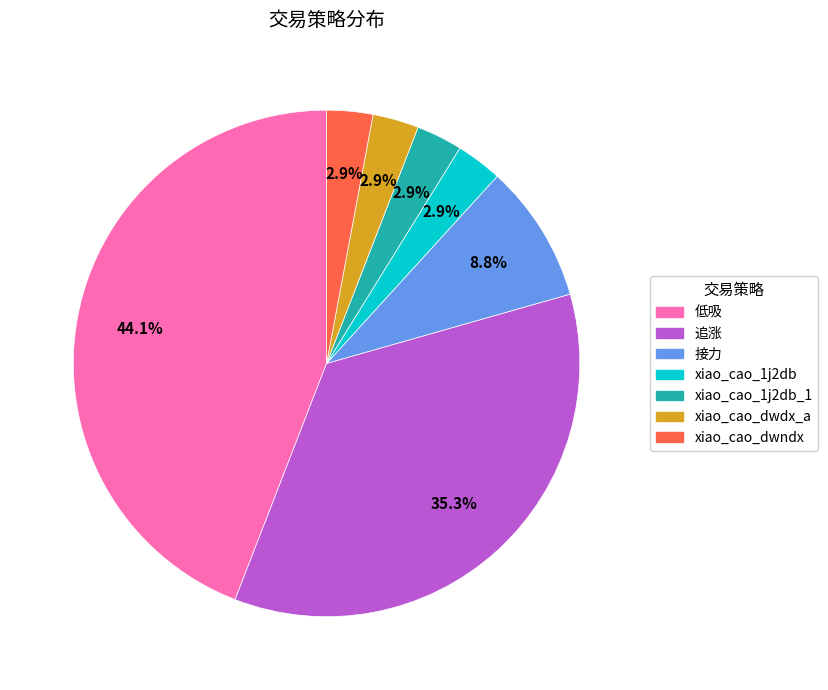

Is there any slice that represents more than half of the pie?

No